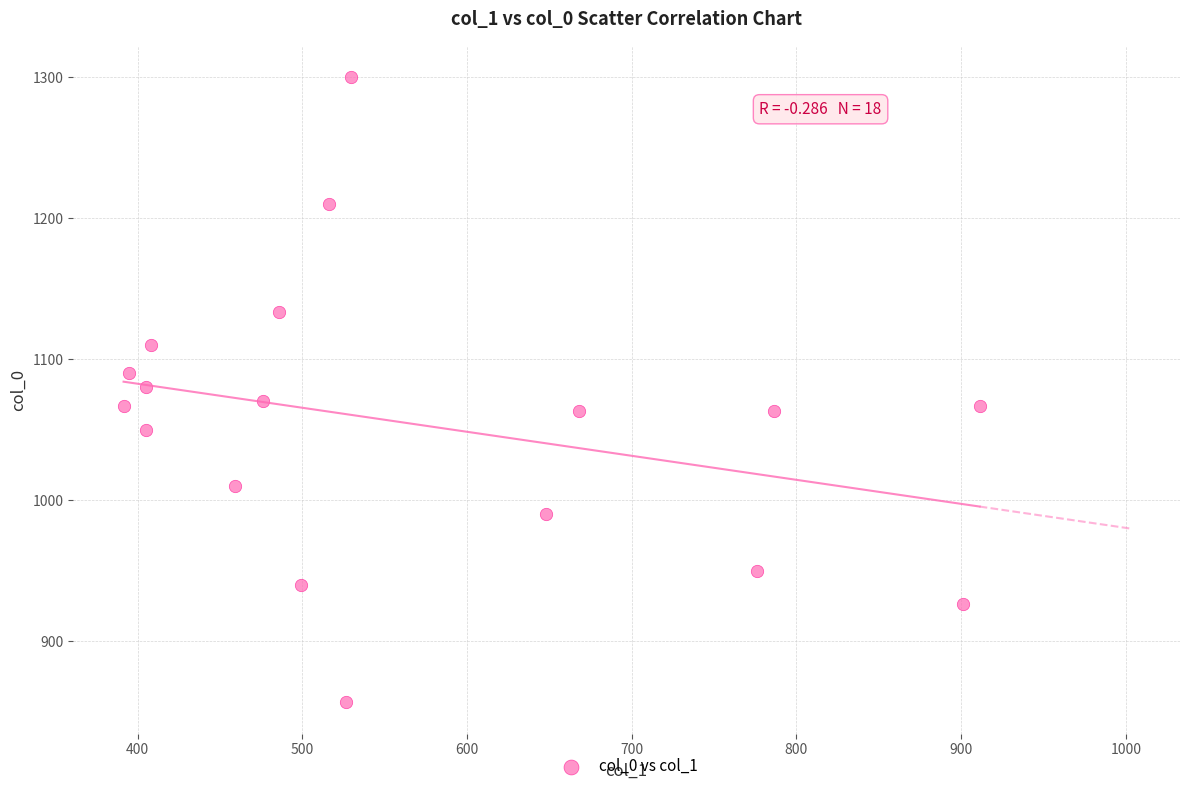

What is the range of Y values (max minus min)?

443.3